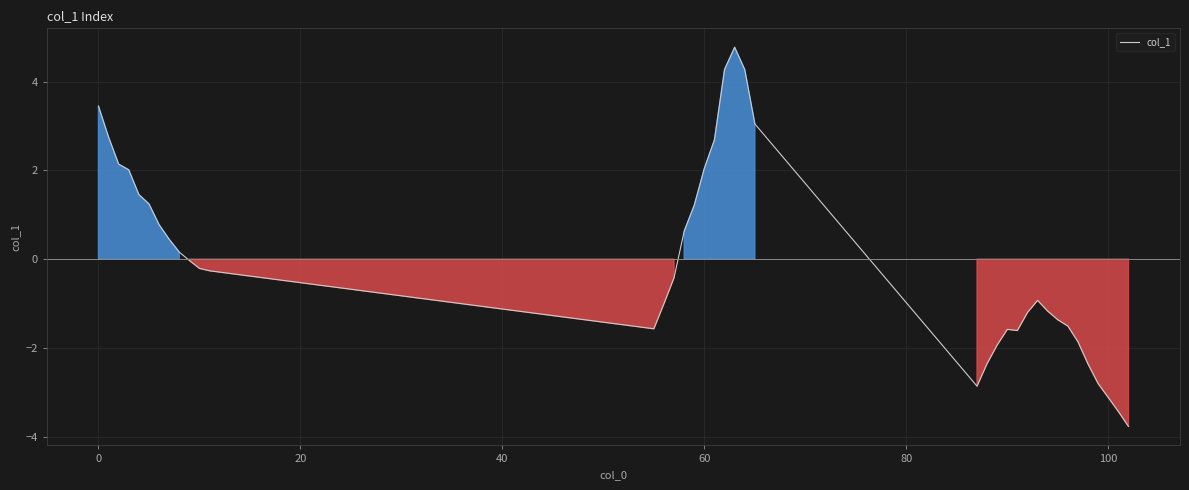

What is the difference between the second highest and second lowest values?

7.7